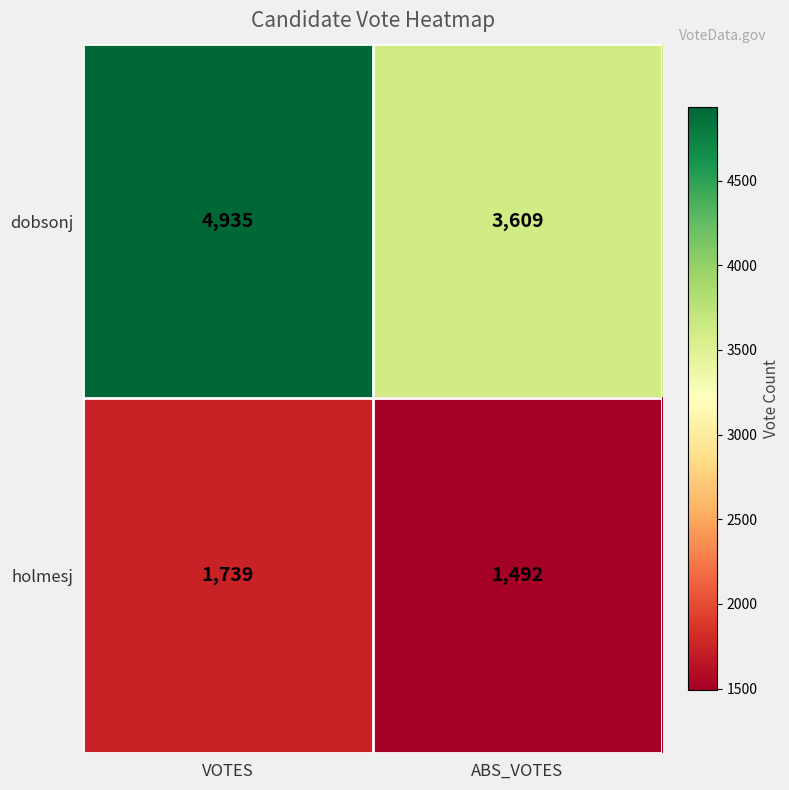

The holmesj series shows 763 at VOTES. True or false?

False